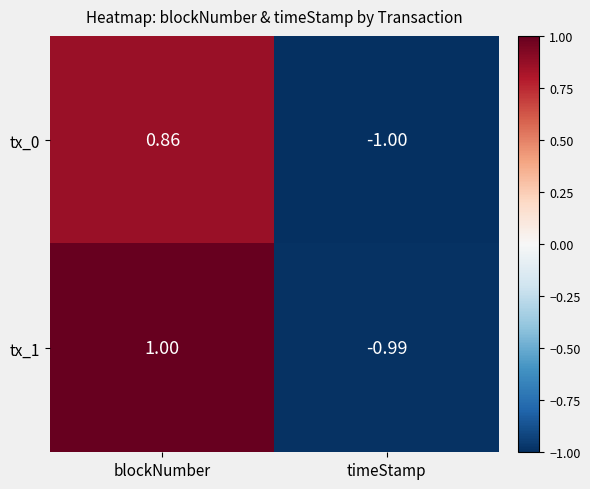

Where is tx_0 nearest to the value 0?

blockNumber